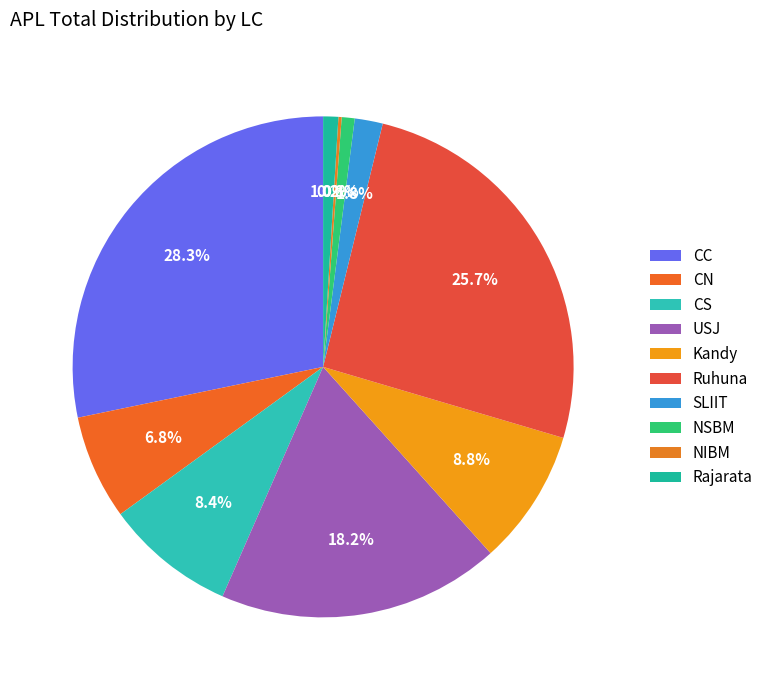

What percentage is the Kandy slice, to the nearest percent?

9%